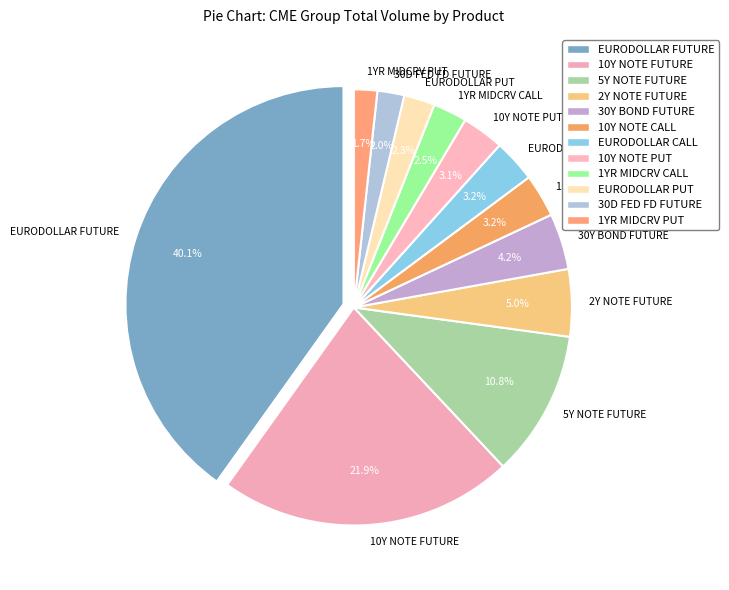

What is the smallest slice in the pie chart?

1YR MIDCRV PUT